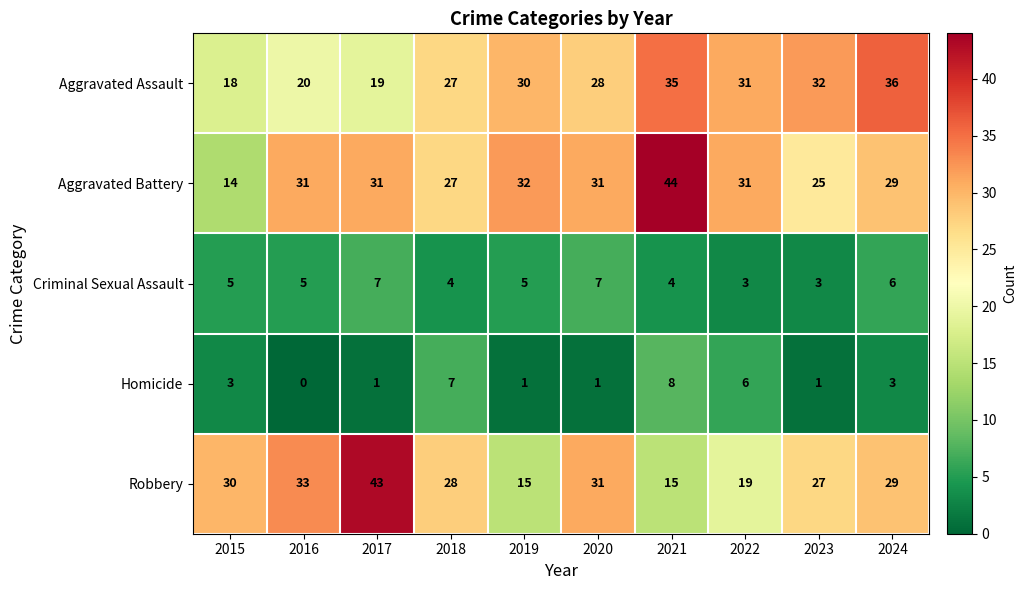

Where is Robbery nearest to the value 29?

2024